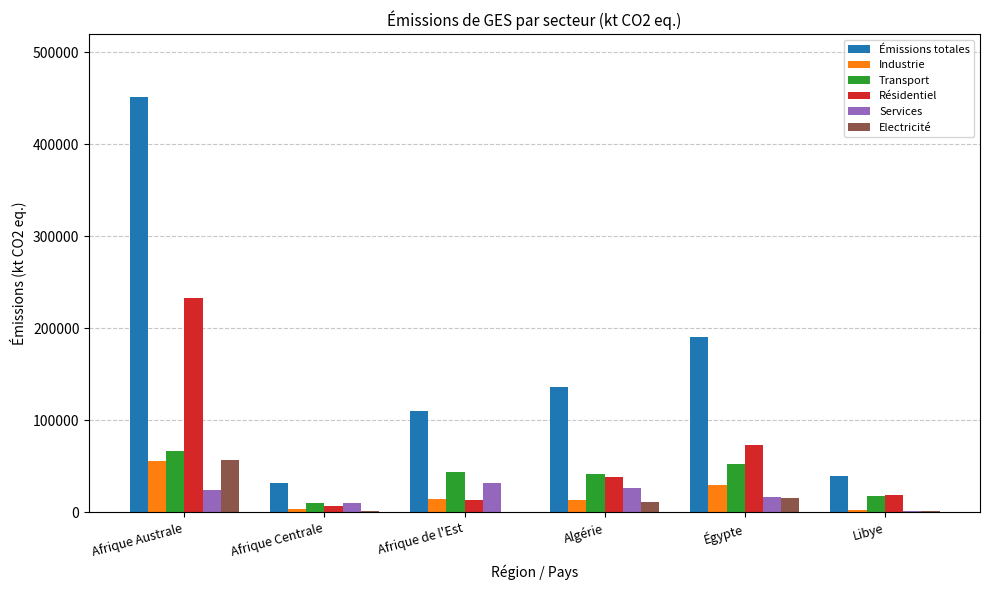

Where is Industrie nearest to the value 28919?

Égypte